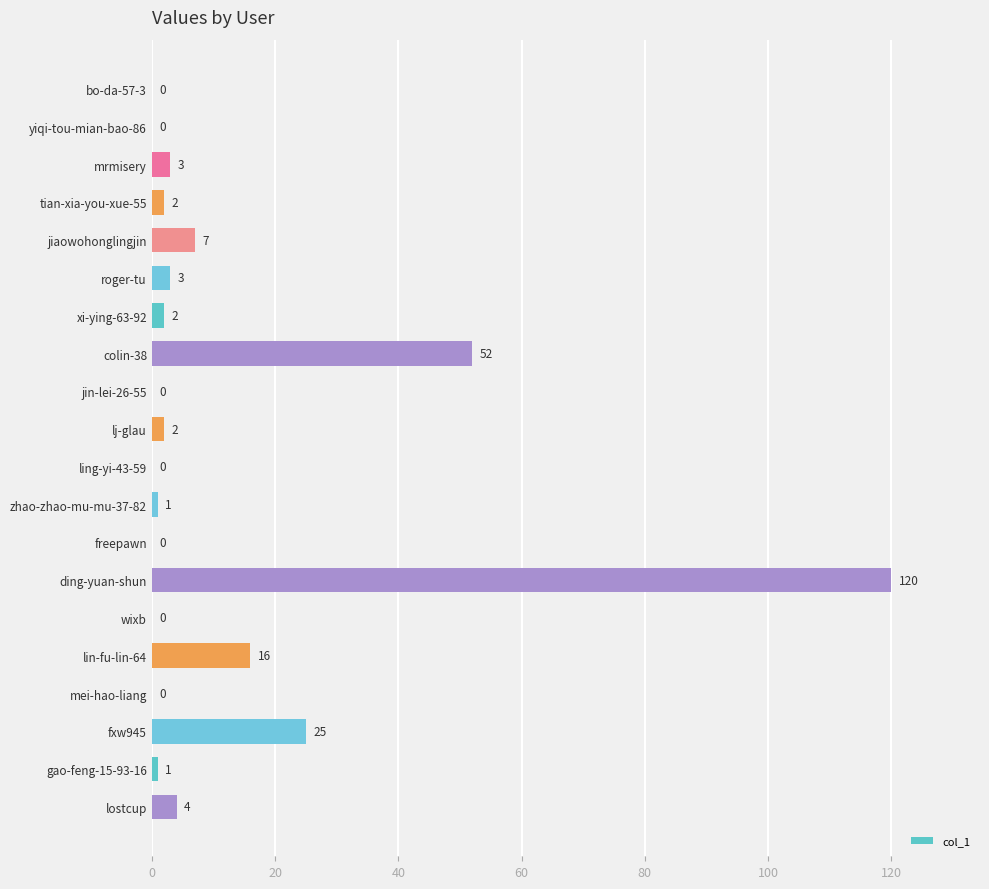

At which label is the value closest to 60?

colin-38